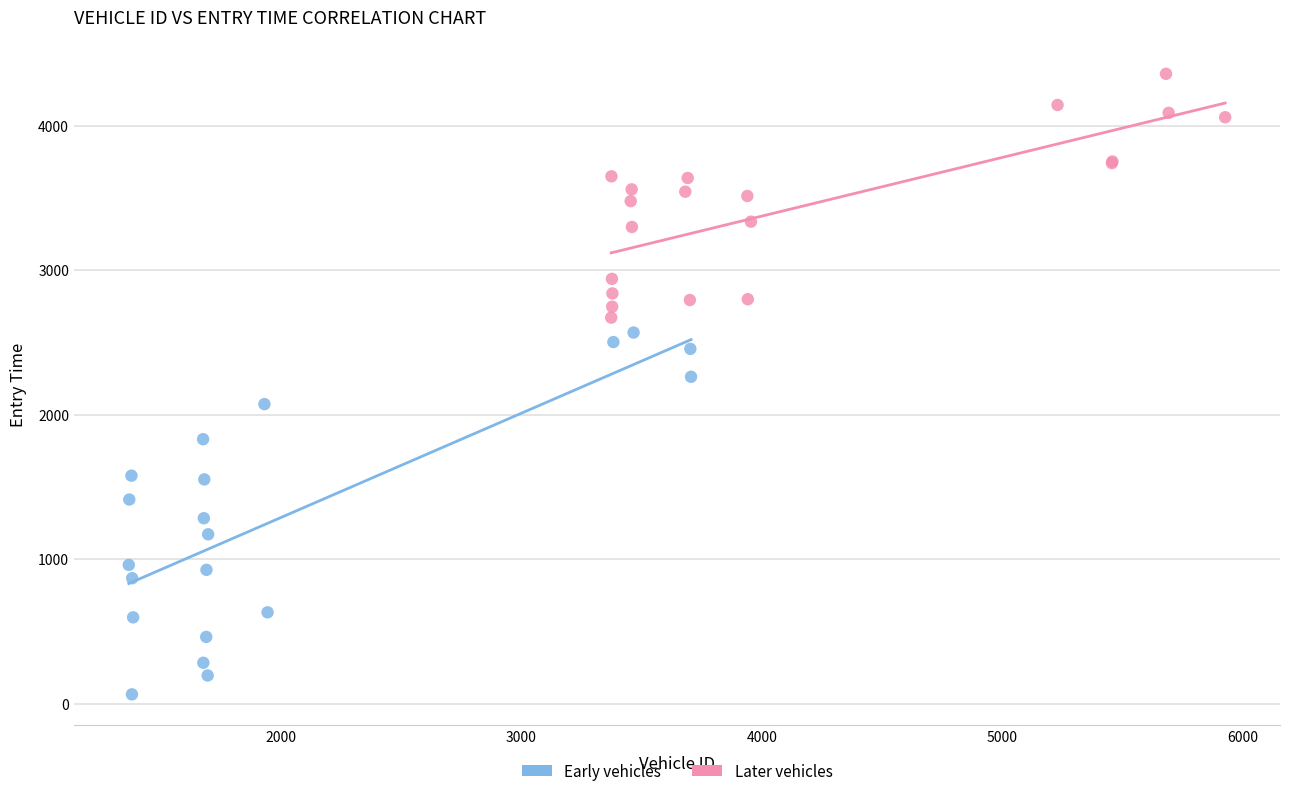

Which series contains the lowest Y value?

Early vehicles